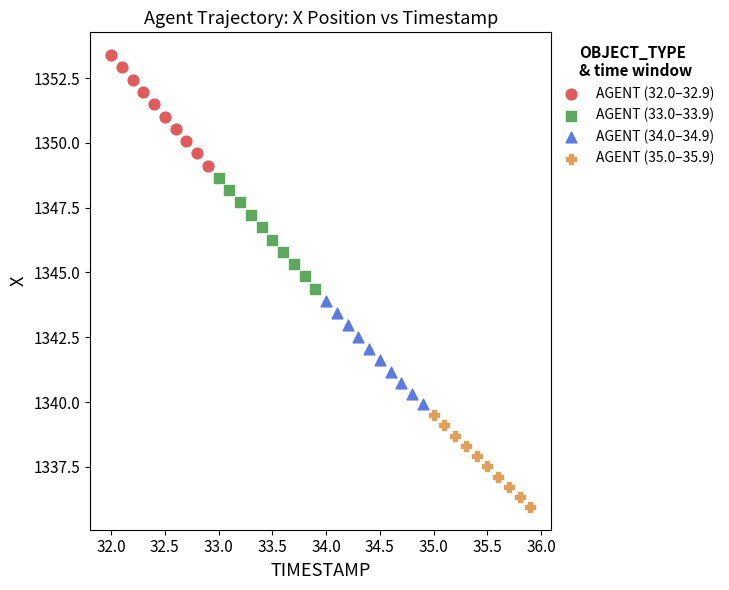

Which series contains the lowest Y value?

AGENT (35.0–35.9)